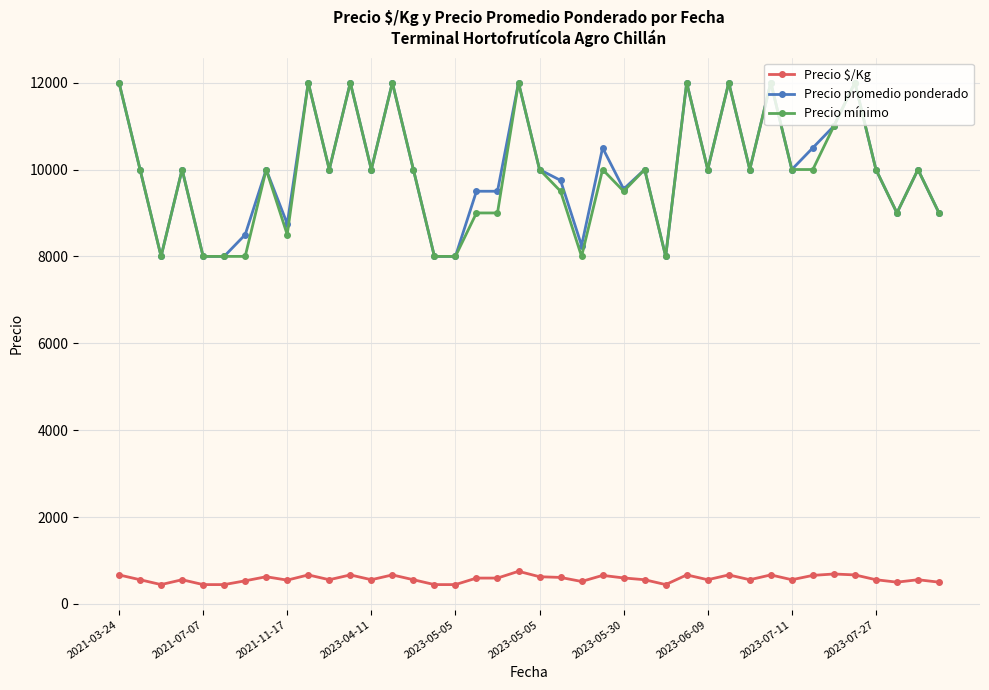

At how many categories does at least one series exceed 2313?

40